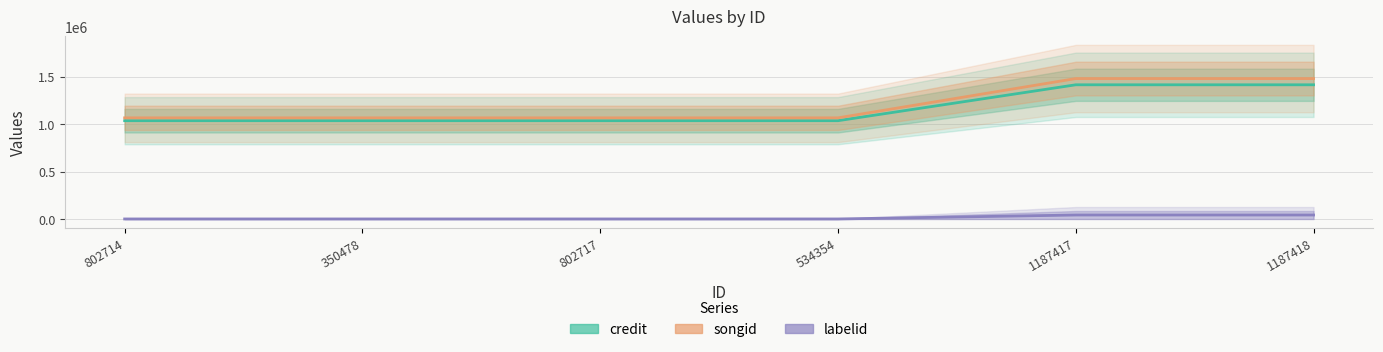

True or false: songid has a value of 2322018 at 1187418.

False